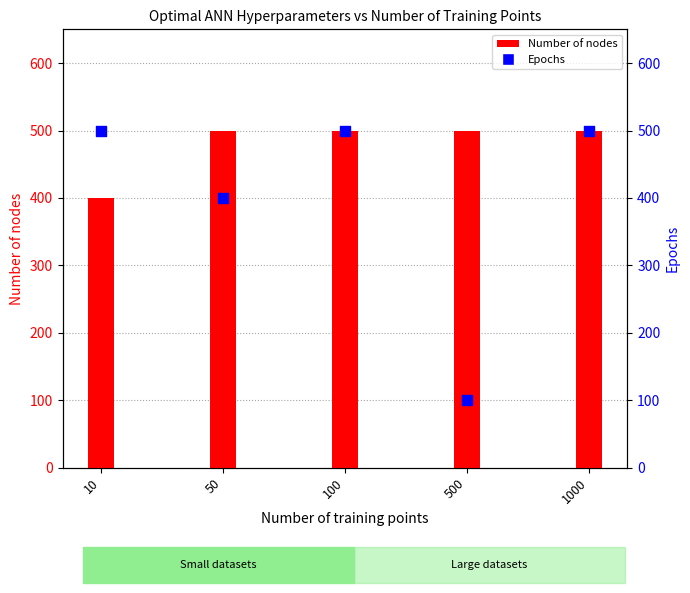

What are all the series names shown in the legend?

Number of nodes, Epochs